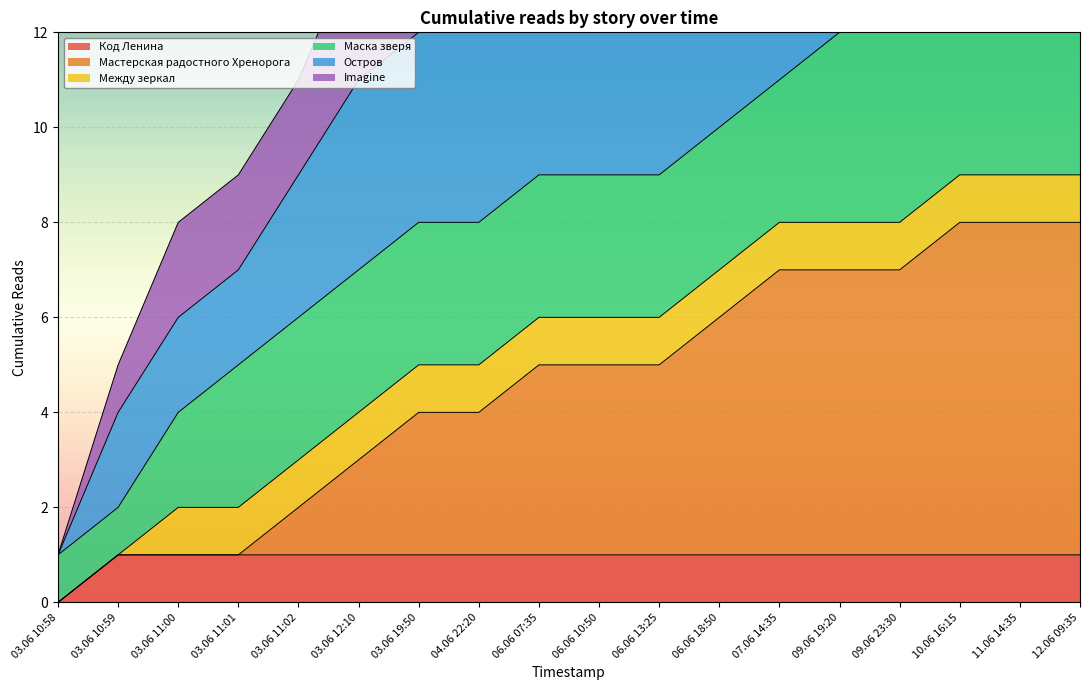

The Imagine series shows 19 at 06.06 13:25. True or false?

True